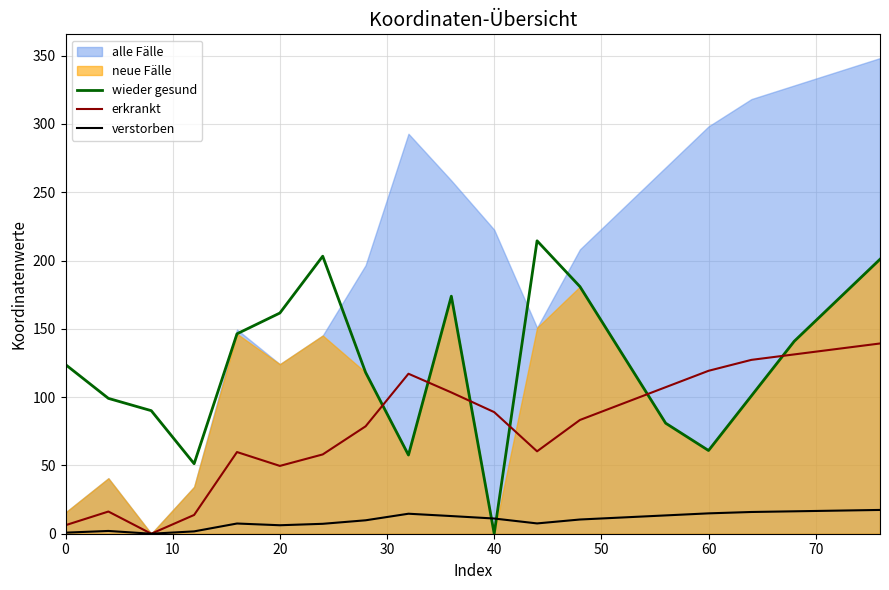

Does the chart have visible grid lines?

Yes